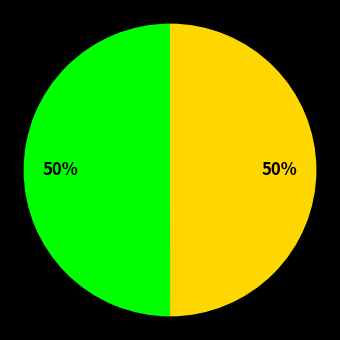

To the nearest percent, what is the average slice percentage?

50%